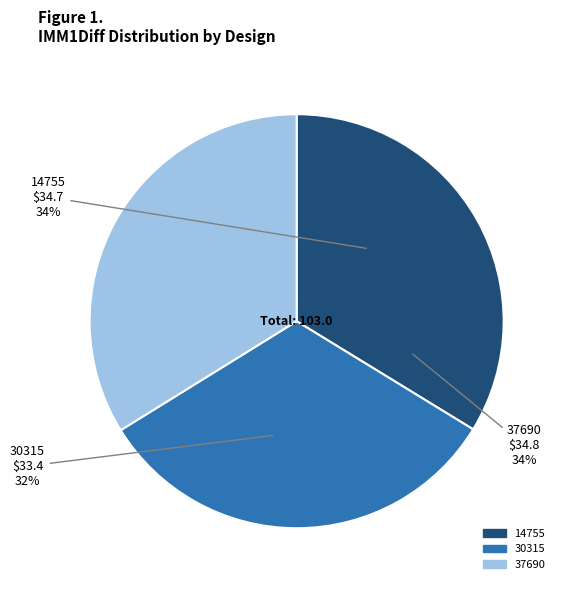

Between 37690 and 30315, which is larger?

37690